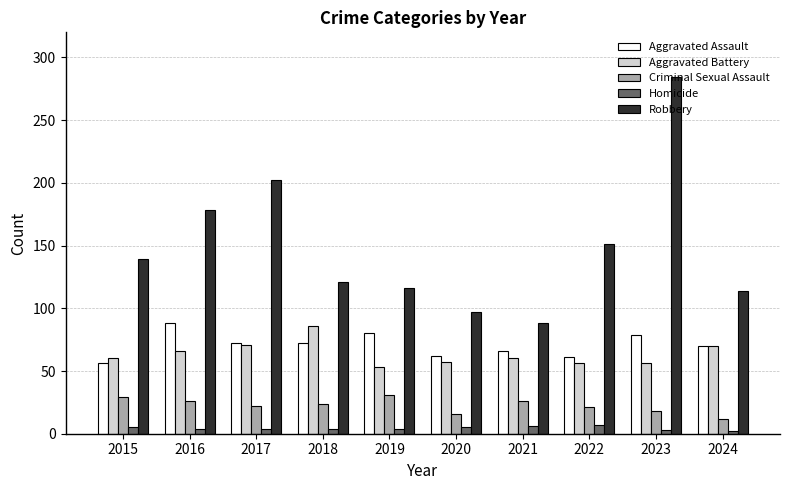

What is the value of the Aggravated Battery bar at the 8th from the left?

56